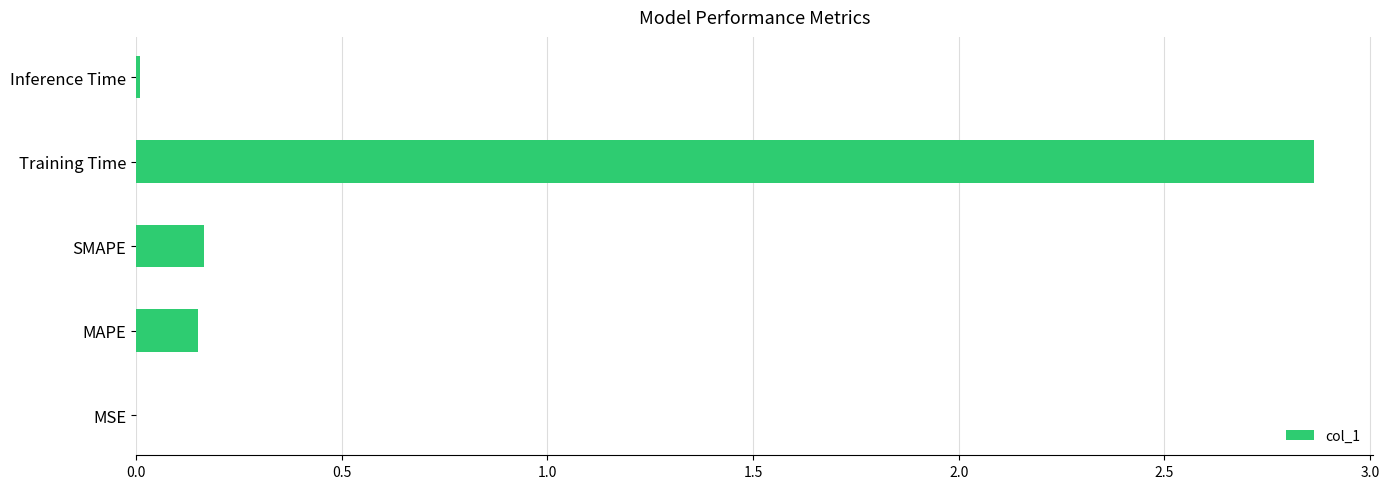

Which category has the highest value across all series?

Training Time